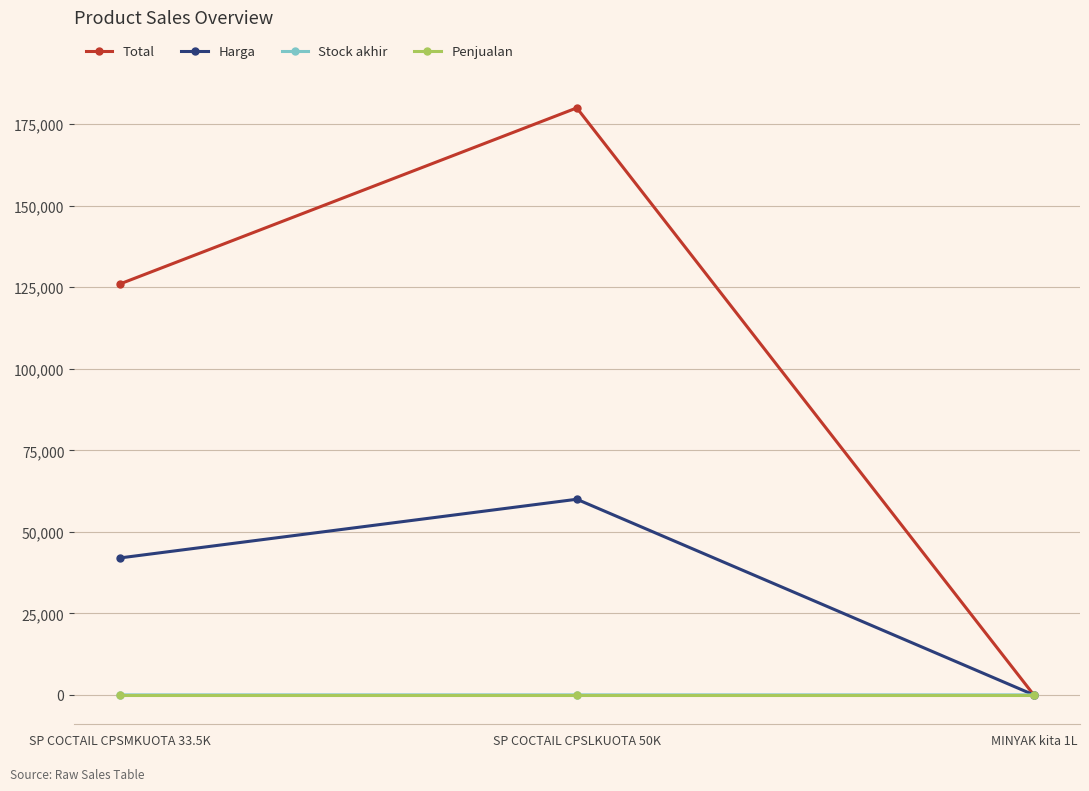

How many distinct data groups are displayed?

4